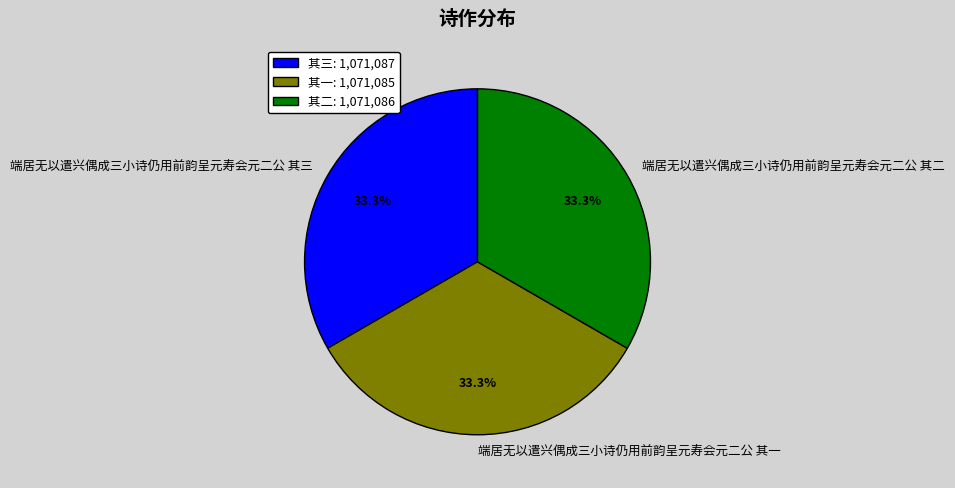

Is the sum of 端居无以遣兴偶成三小诗仍用前韵呈元寿会元二公 其一 and 端居无以遣兴偶成三小诗仍用前韵呈元寿会元二公 其三 greater than half?

Yes